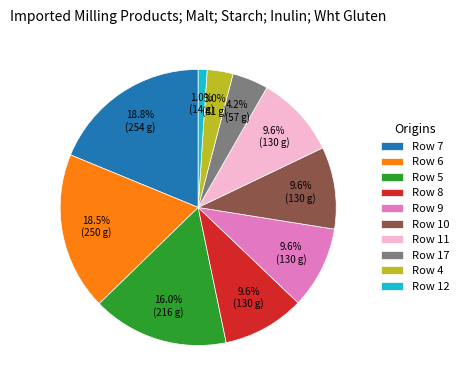

How many slices are in this pie chart?

10